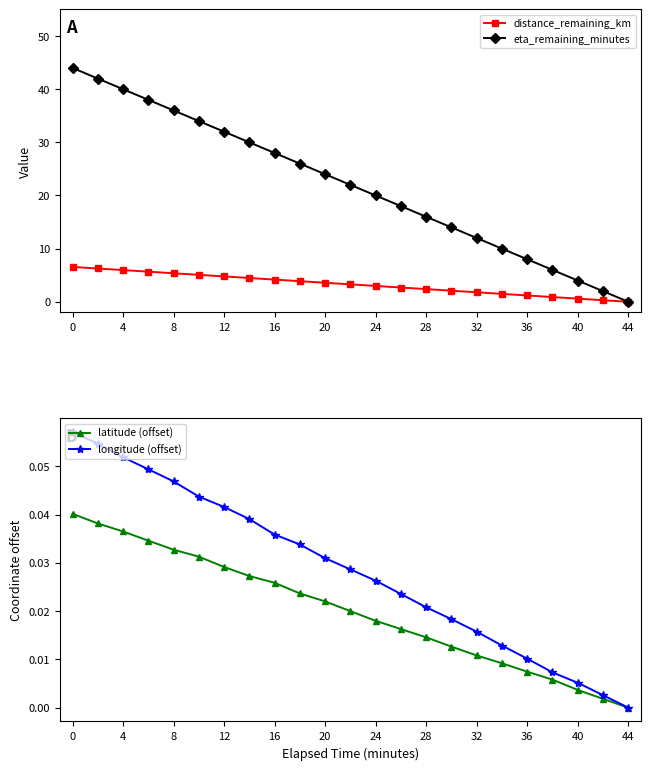

True or false: longitude (offset) has more than 2 points higher than both neighbors.

False